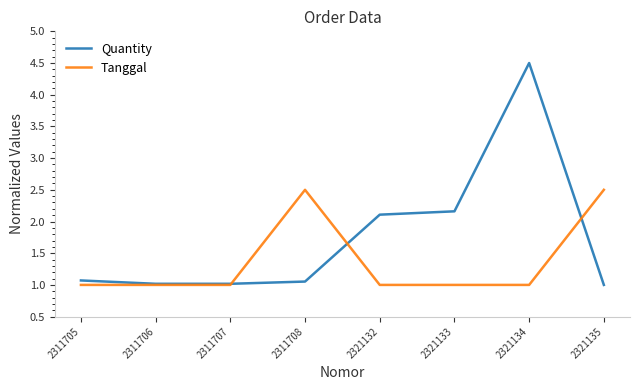

How many lines are shown in the chart?

2